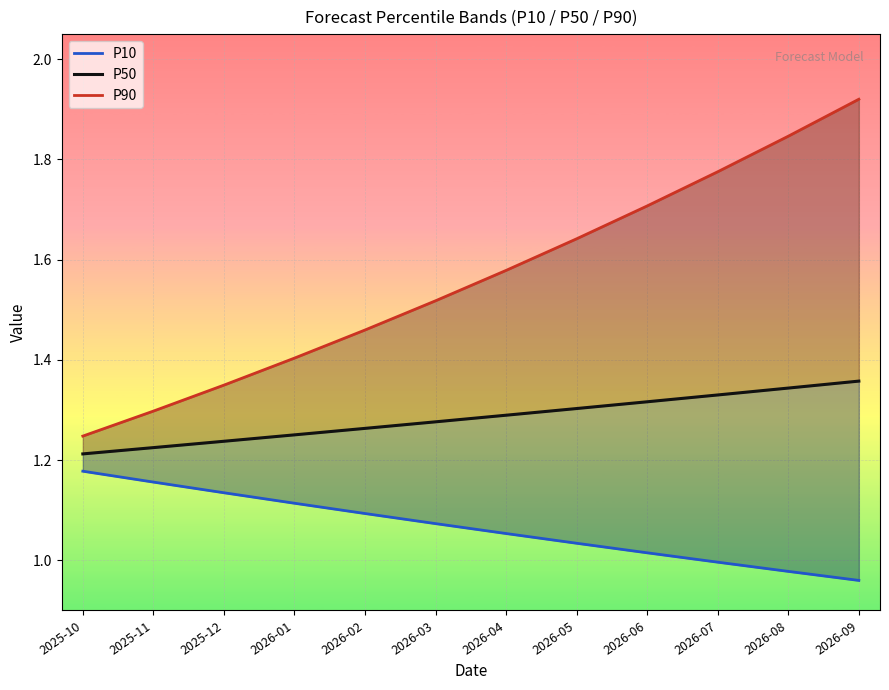

How many distinct data groups are displayed?

3